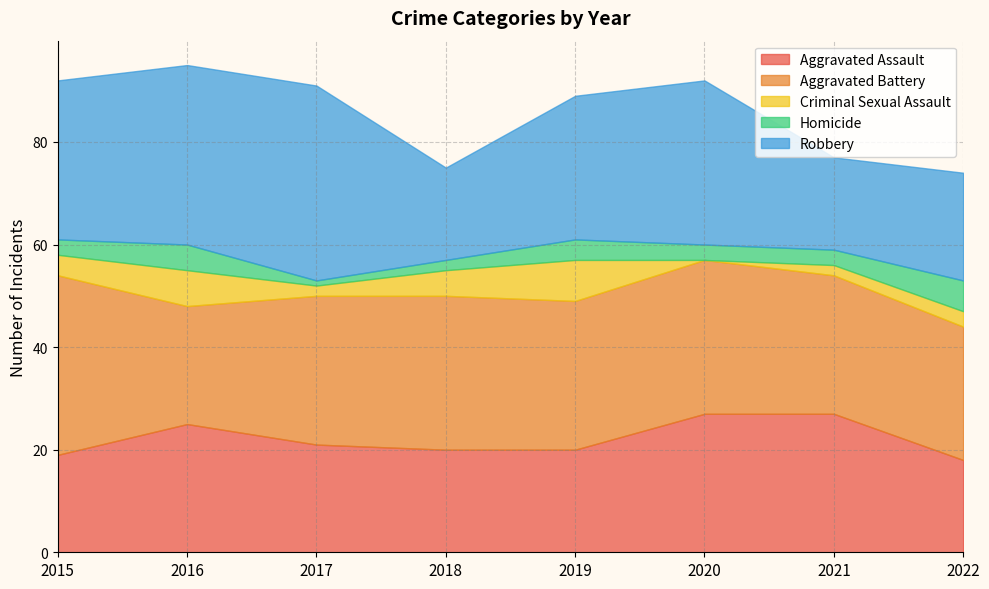

What is the difference between the Aggravated Assault values at 2021 and 2017?

6